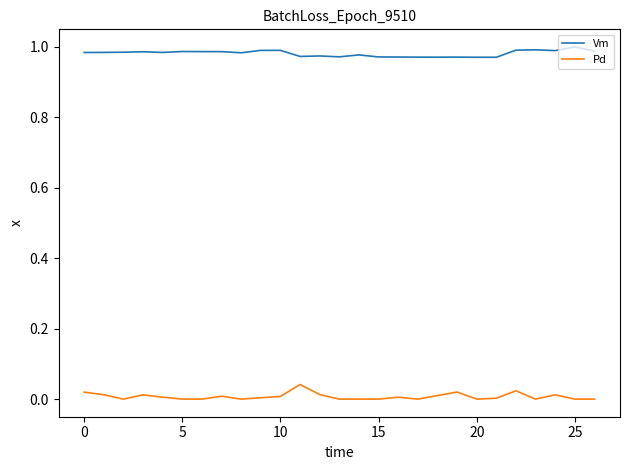

Which series has the largest total across all categories?

Vm